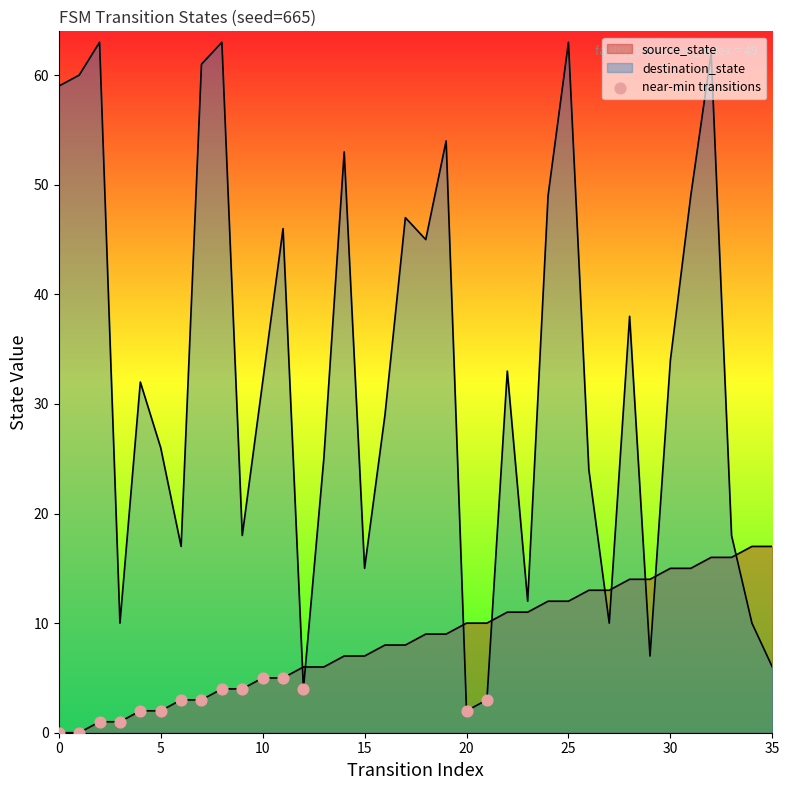

Which has a higher value, 35 or 8?

8